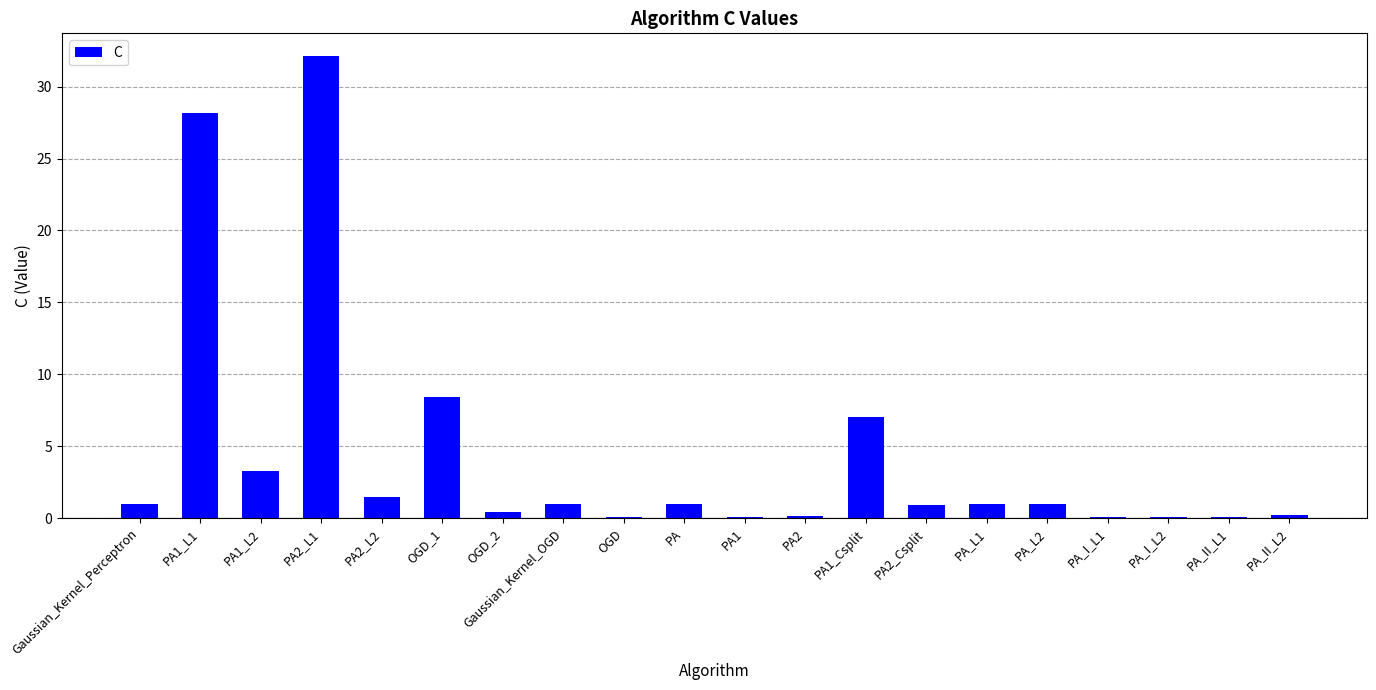

Count the number of categories in the chart.

20